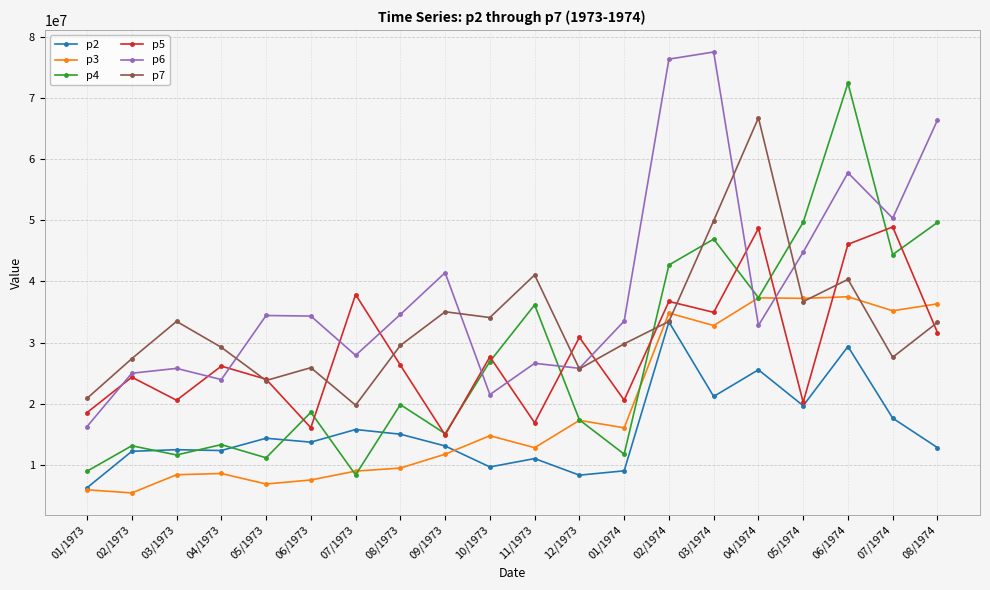

Which series has the widest spread of values?

p4